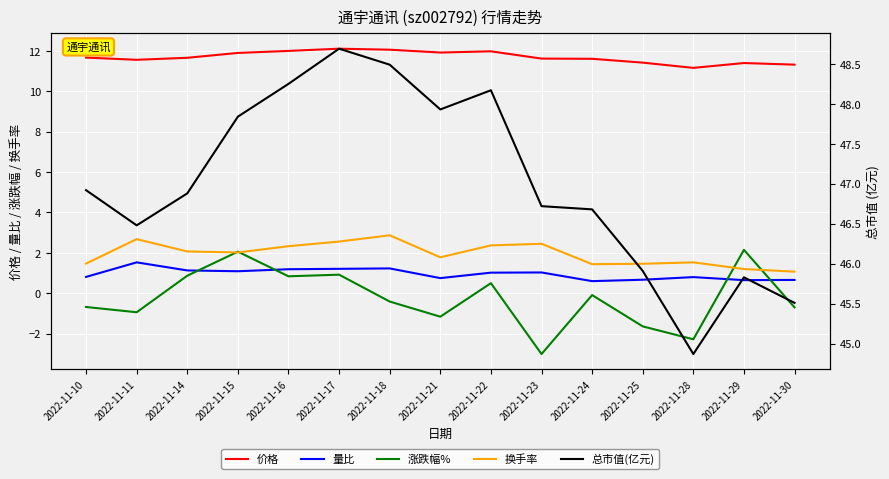

At how many categories does at least one series exceed 7?

15